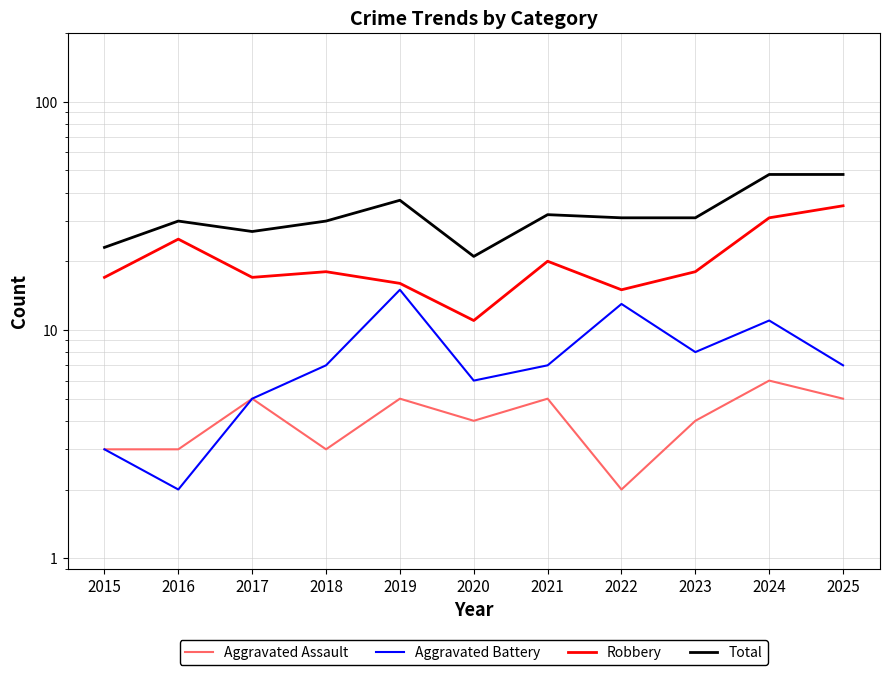

Reading left to right, what are all the values shown in this chart?

Aggravated Assault: 3	3	5	3	5	4	5	2	4	6	5
Aggravated Battery: 3	2	5	7	15	6	7	13	8	11	7
Robbery: 17	25	17	18	16	11	20	15	18	31	35
Total: 23	30	27	30	37	21	32	31	31	48	48